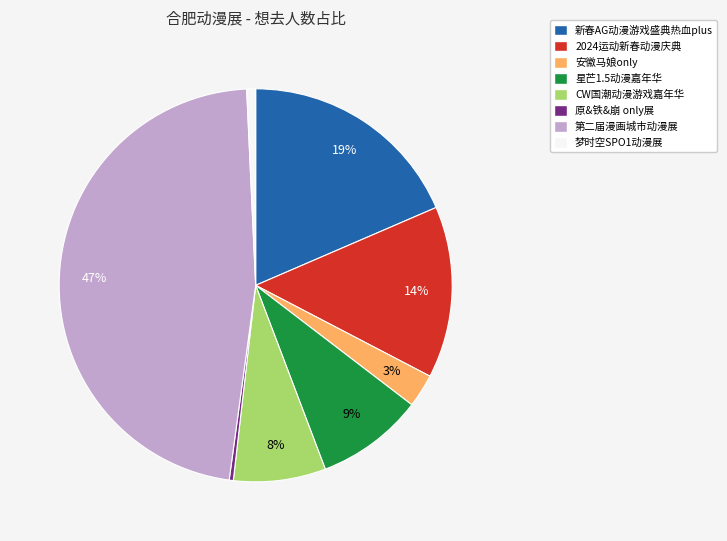

Is there any slice that represents more than half of the pie?

No